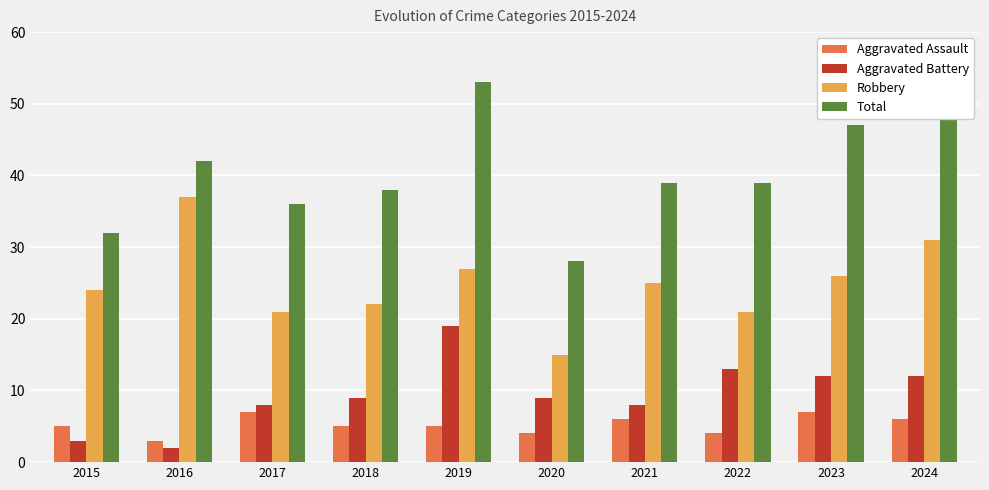

True or false: Total has a value of 53 at 2018.

False